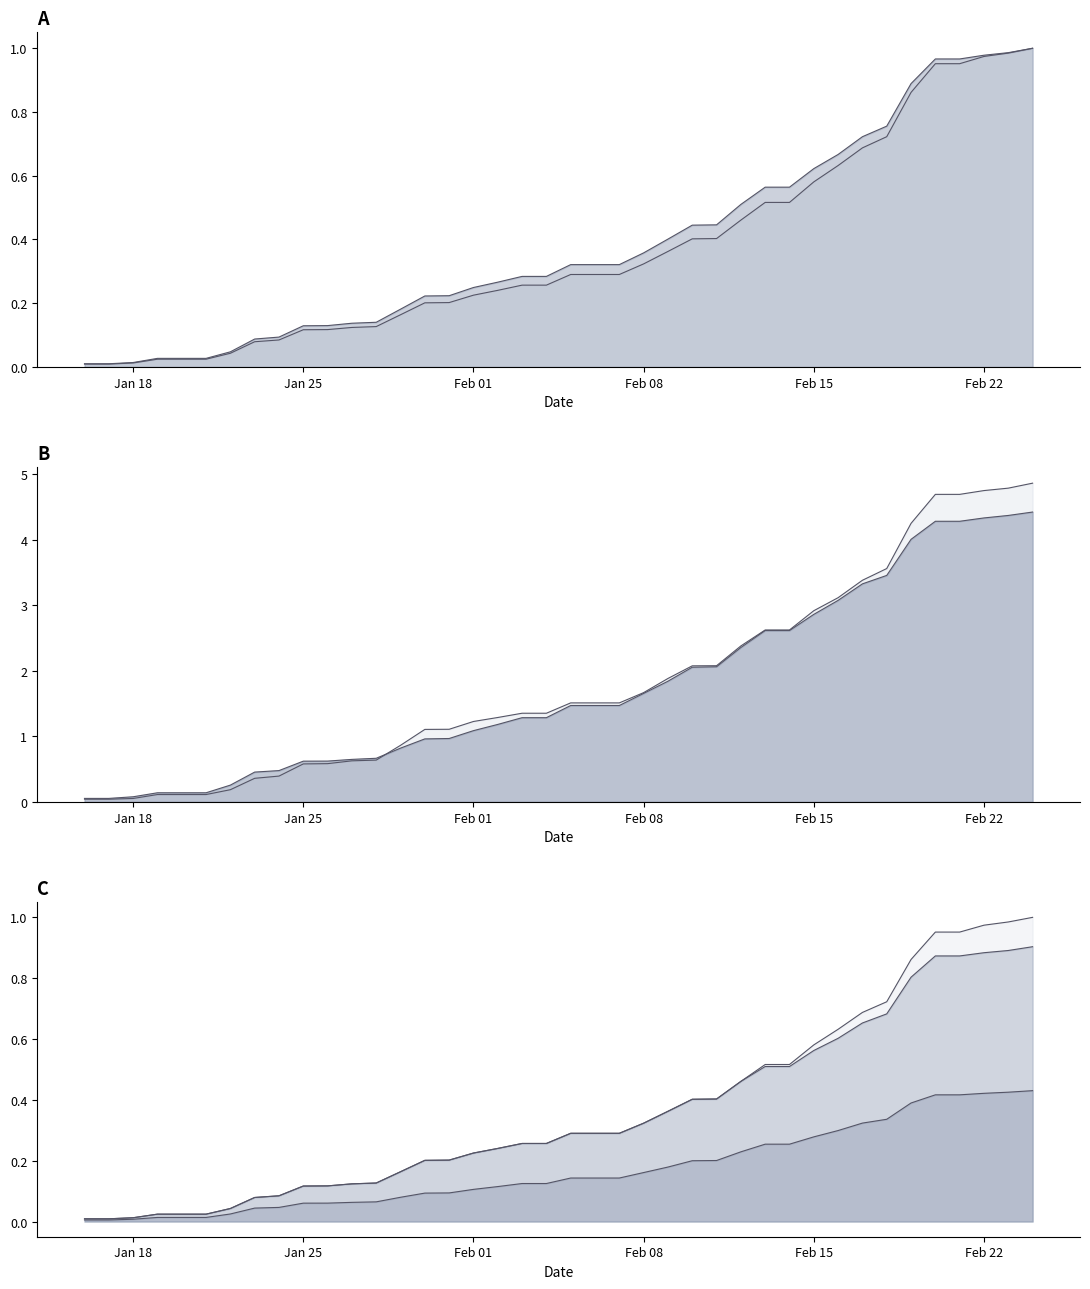

How many series are shown in this chart?

5